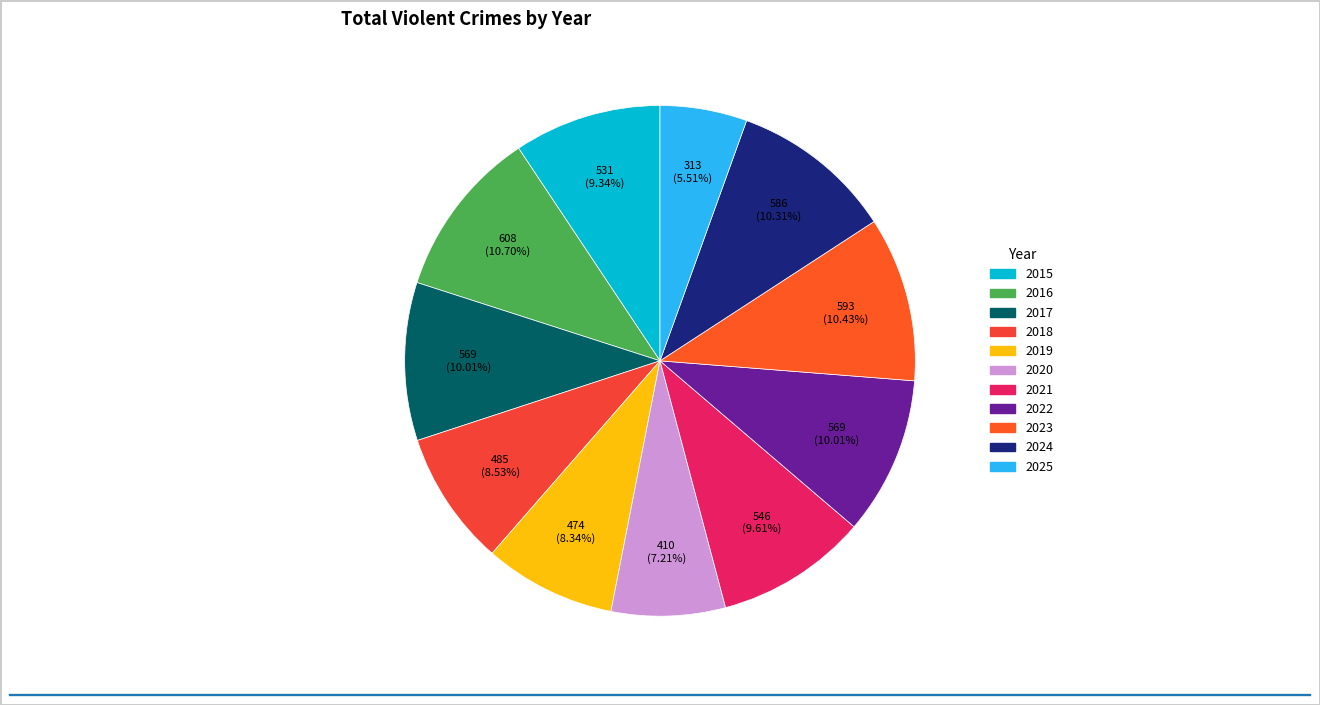

What percentage is the 2025 slice, to the nearest percent?

6%